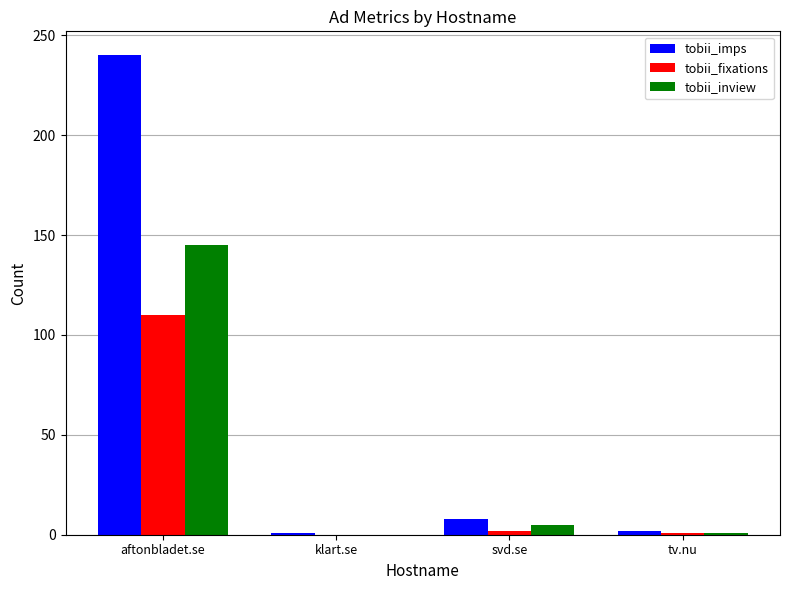

What is the highest value of the tobii_imps series?

240